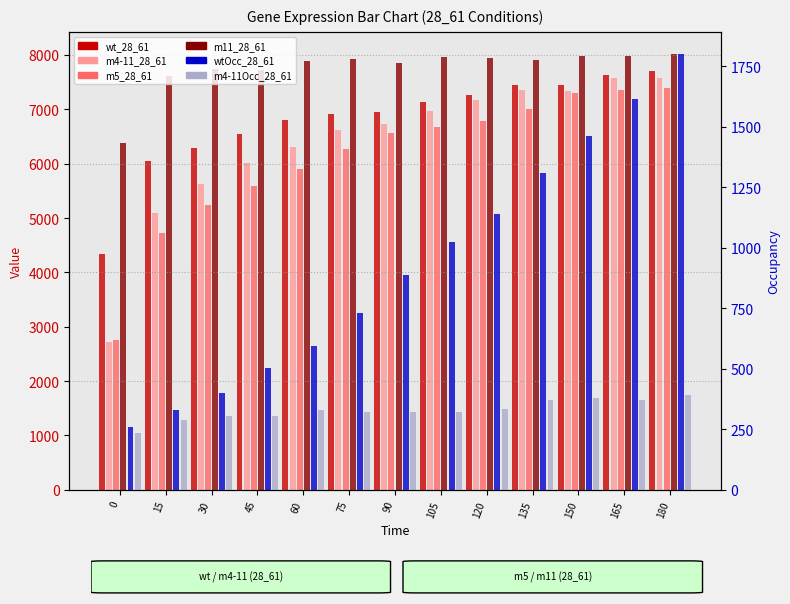

What value does the m4-11_28_61 series have at 75?

6613